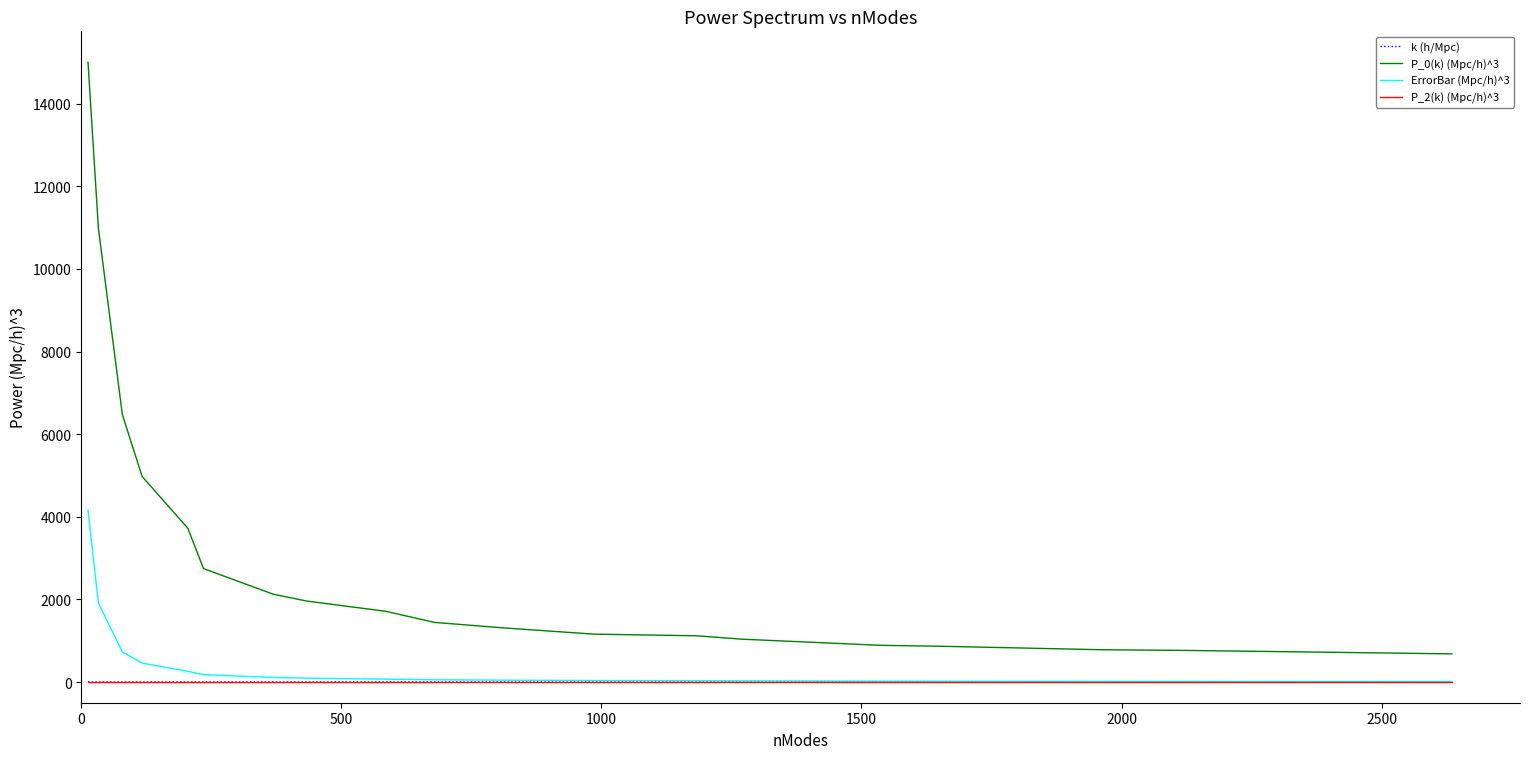

What is the lowest value of the P_0(k) (Mpc/h)^3 series?

682.6